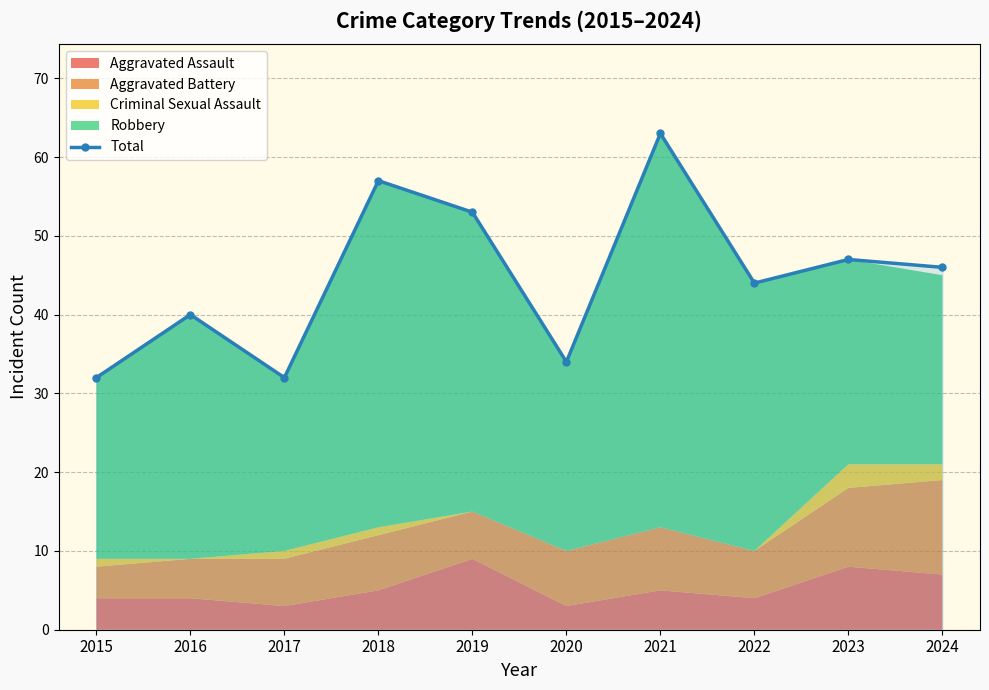

Rank the categories by value from highest to lowest.

2021, 2018, 2019, 2023, 2024, 2022, 2016, 2020, 2015, 2017